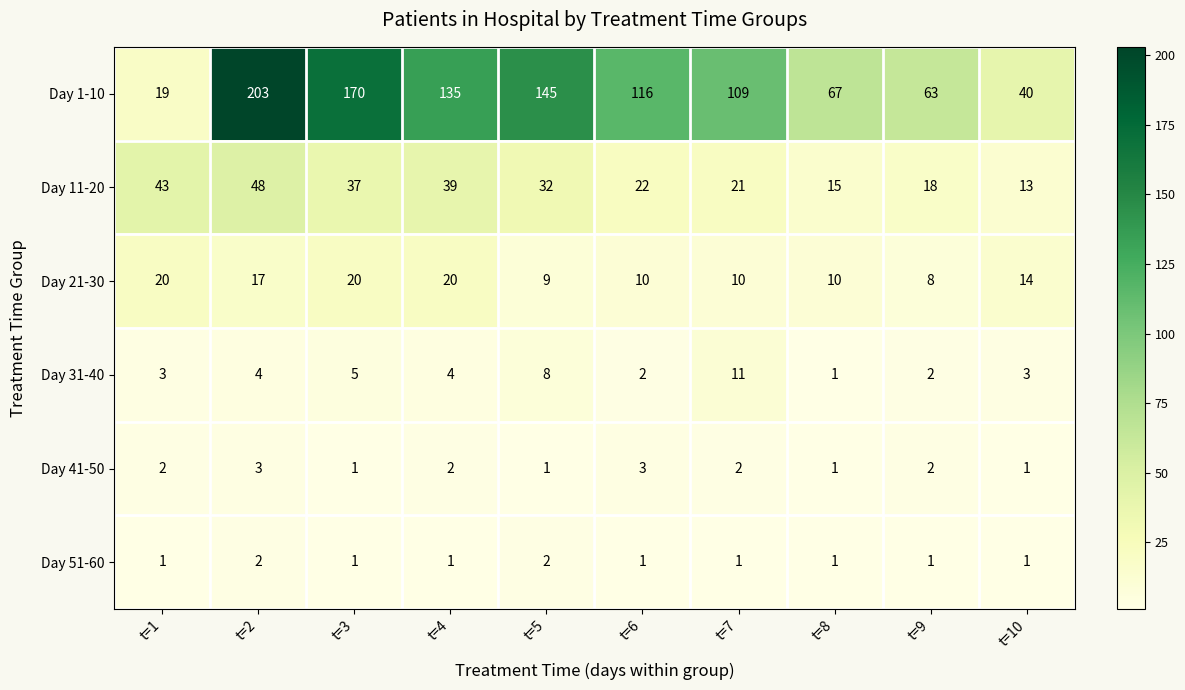

What is the difference between the highest and lowest values at t=10?

39